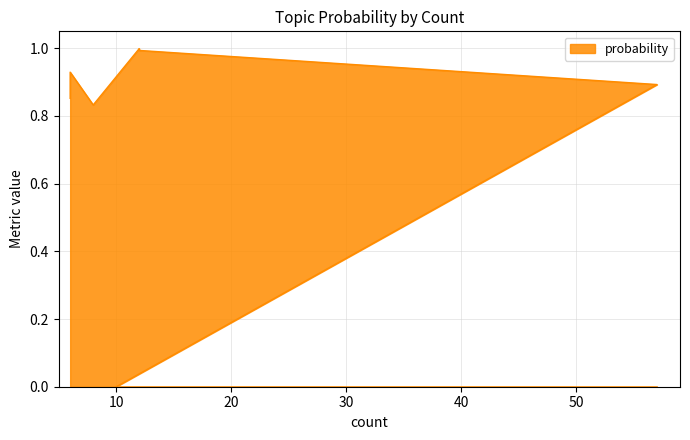

Which category has the highest value across all series?

12